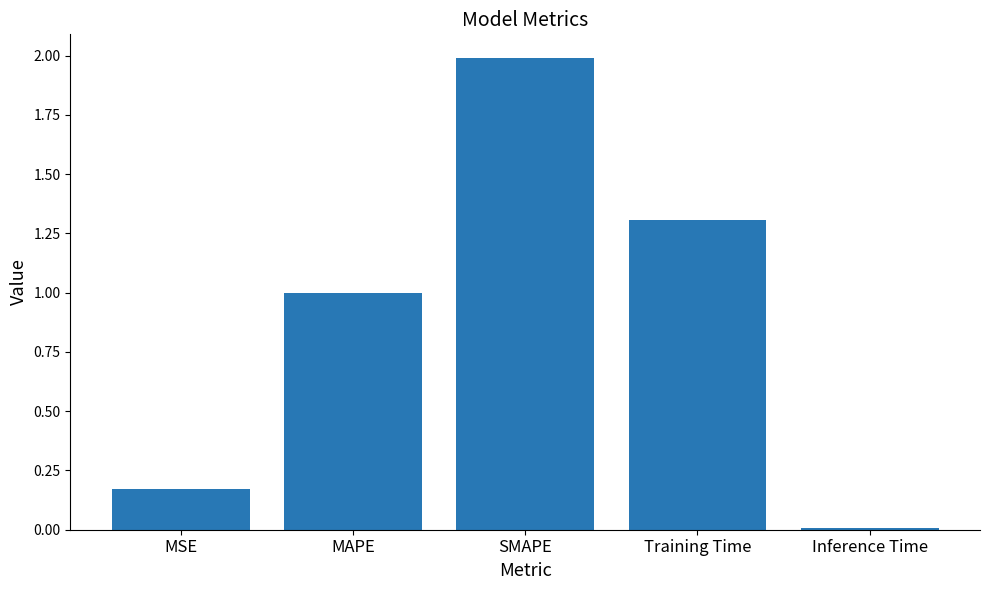

True or false: the data shows 0.7 at MAPE.

False